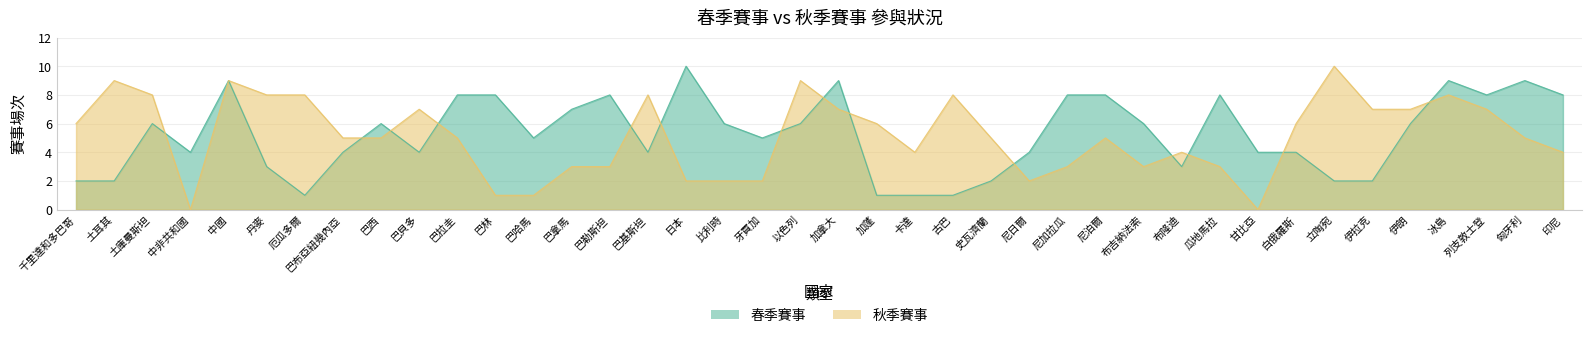

Is it true that 春季賽事 equals 7 at 巴基斯坦?

False